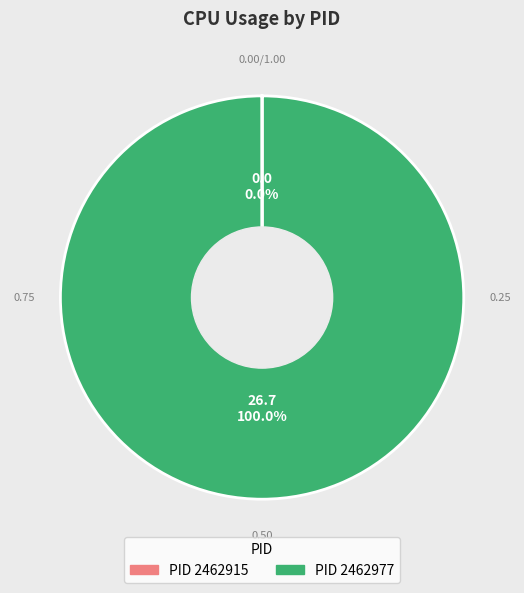

Is there a majority slice in this chart?

Yes